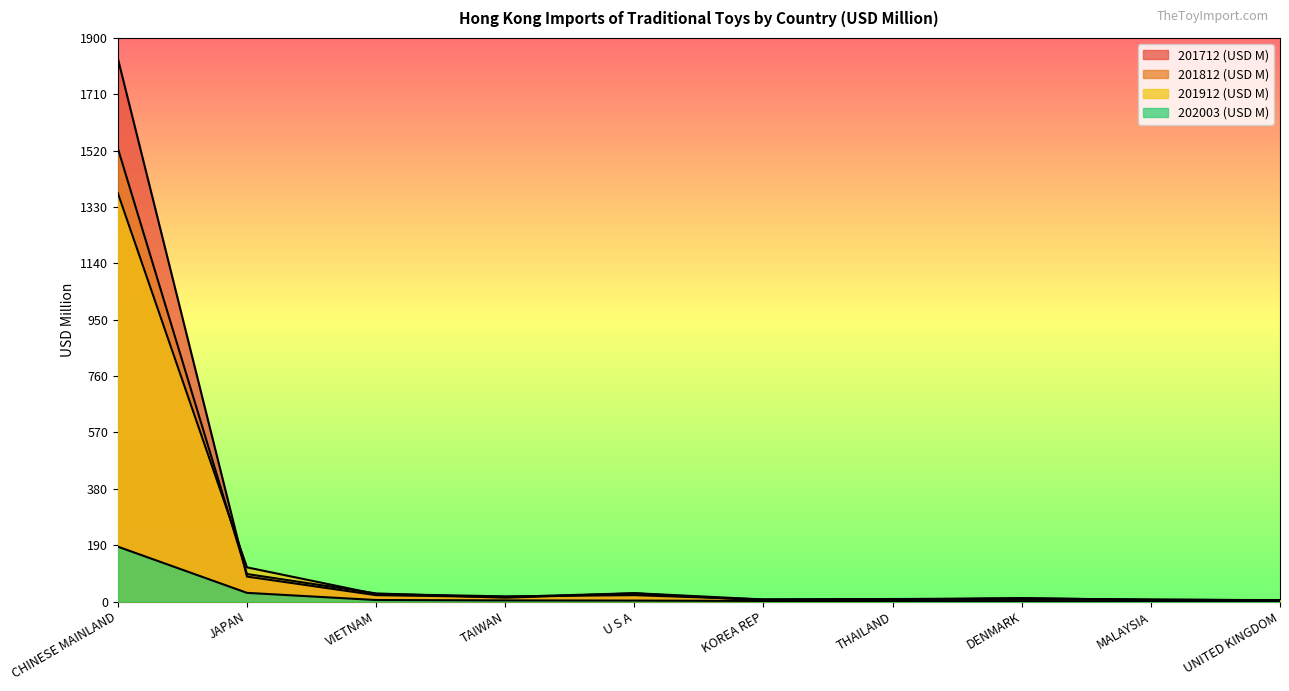

The 201912 (USD M) series shows 6.9 at KOREA REP. True or false?

True